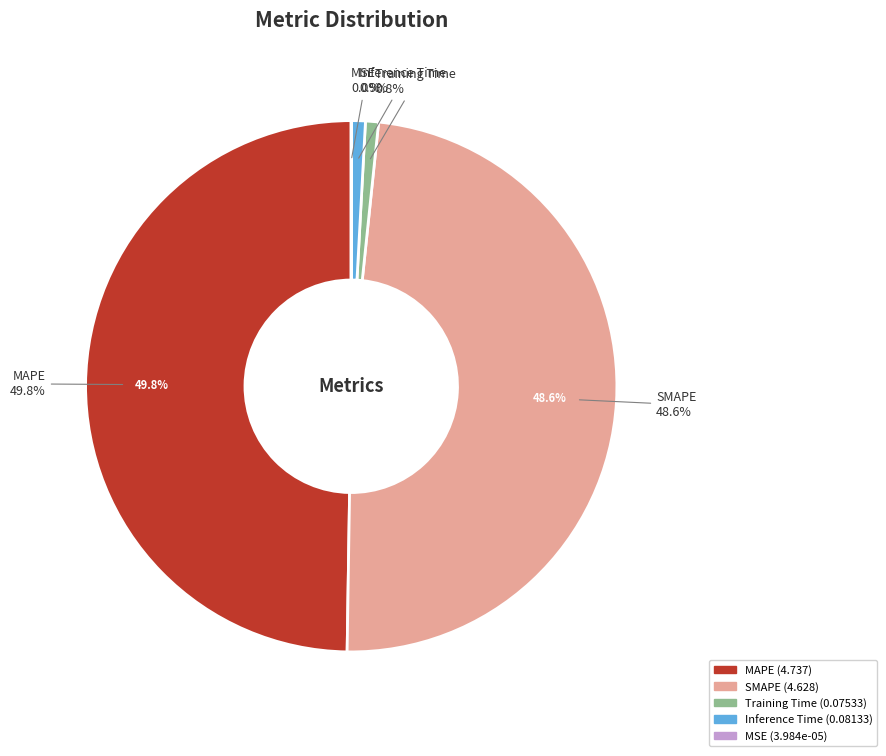

What percentage is NOT represented by MAPE?

50.2%